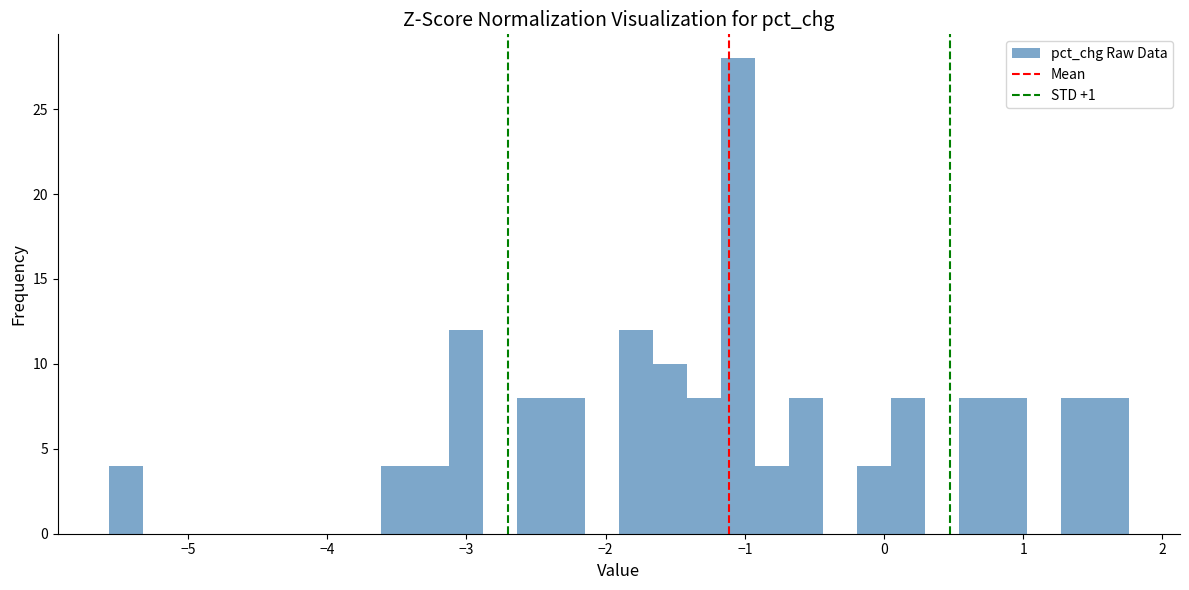

Around what value on the x-axis is the tallest bar? Give the approximate position of its centre, as read against the axis.

-1.0